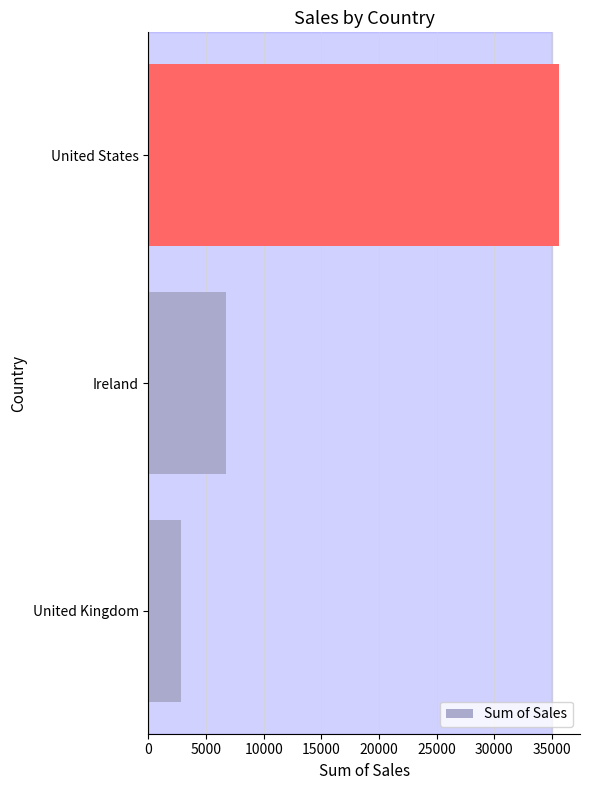

Reading bottom to top, transcribe all the data shown in this chart.

United Kingdom=2798.5	Ireland=6696.9	United States=35638.9